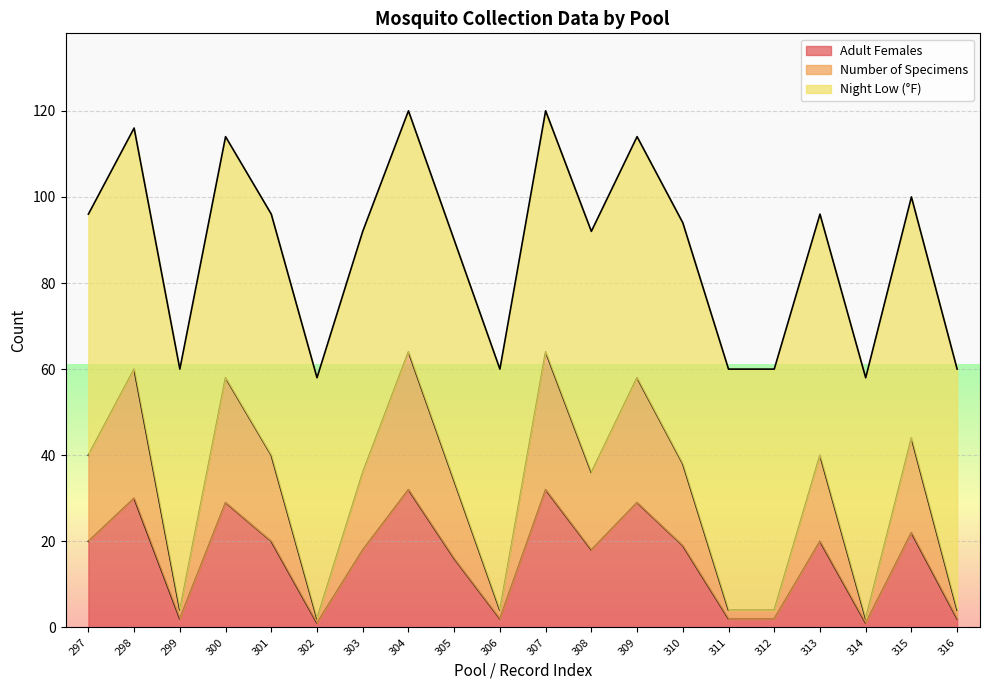

What is the highest value of the Adult Females series?

32